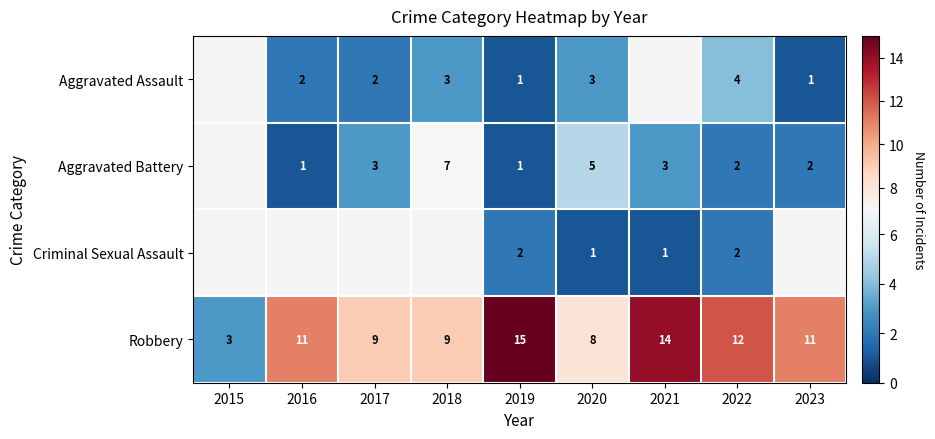

What is the lowest value of the Robbery series?

3